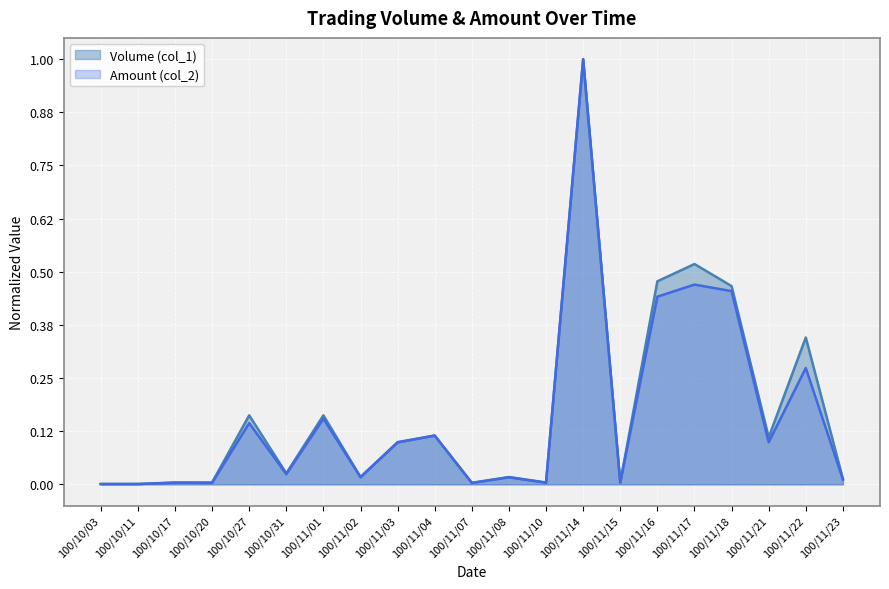

At how many categories does at least one series exceed 0?

21